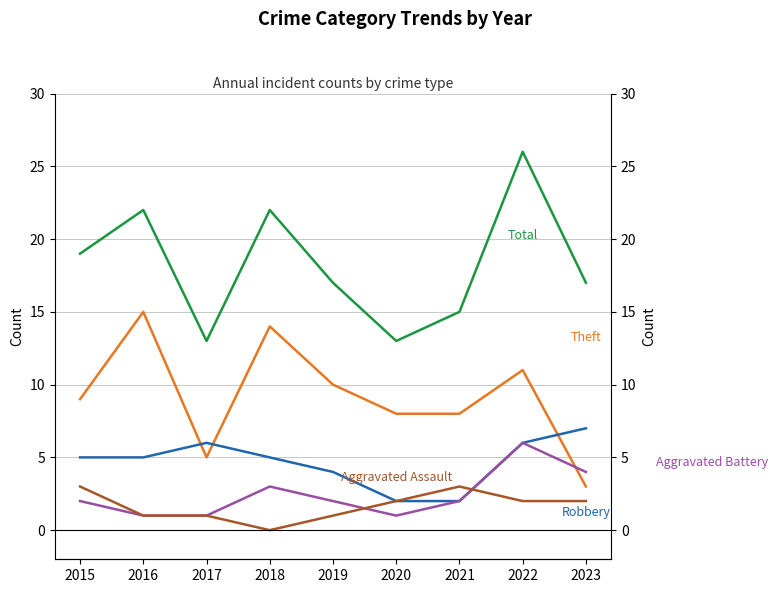

What is the value of the Aggravated Assault point at the 9th from the left?

2